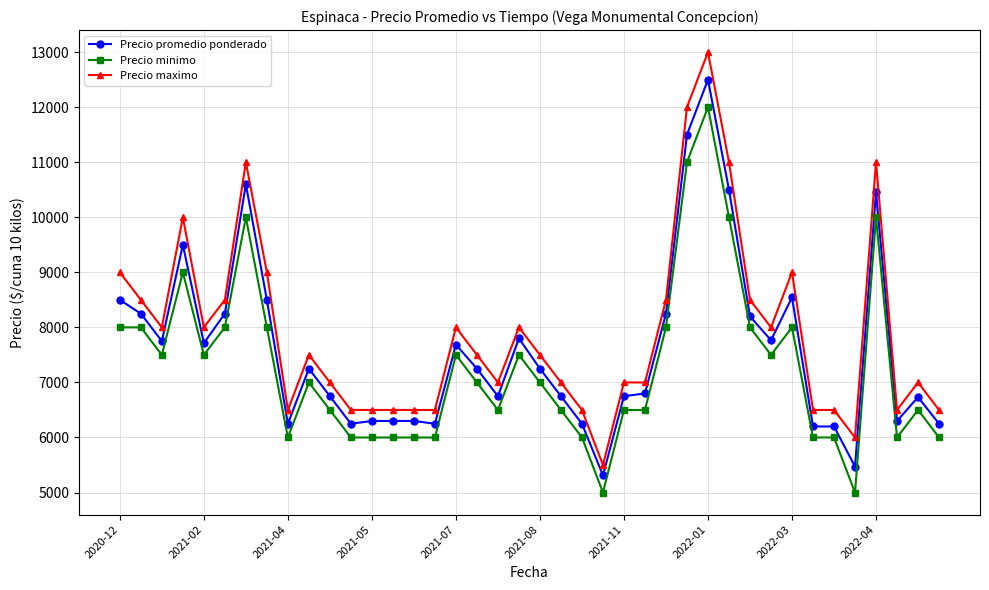

True or false: Precio minimo has more than 2 points higher than both neighbors.

True